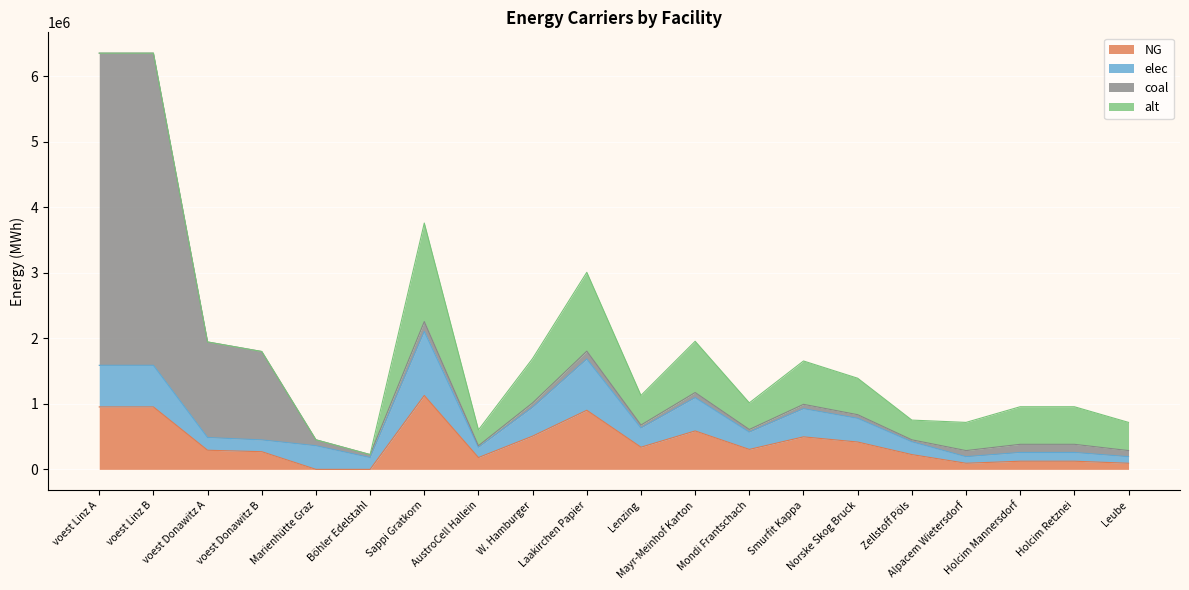

Reading right to left, transcribe all the data shown in this chart.

NG: 93166.7	124222.2	124222.2	93166.7	225500.0	417175.0	496100.0	304425.0	586300.0	338250.0	902000.0	507375.0	180400.0	1127500.0	0.0	0.0	269719.7	291588.9	952644.4	952644.4
elec: 100333.3	133777.8	133777.8	100333.3	195433.3	361551.7	429953.3	263835.0	508126.7	293150.0	781733.3	439725.0	156346.7	977166.7	180400.0	360800.0	179813.1	194392.6	635096.3	635096.3
coal: 93166.7	124222.2	124222.2	93166.7	30066.7	55623.3	66146.7	40590.0	78173.3	45100.0	120266.7	67650.0	24053.3	150333.3	45100.0	90200.0	1348598.6	1457944.4	4763222.2	4763222.2
alt: 430000.0	573333.3	573333.3	430000.0	300666.7	556233.3	661466.7	405900.0	781733.3	451000.0	1202666.7	676500.0	240533.3	1503333.3	0.0	0.0	0.0	0.0	0.0	0.0